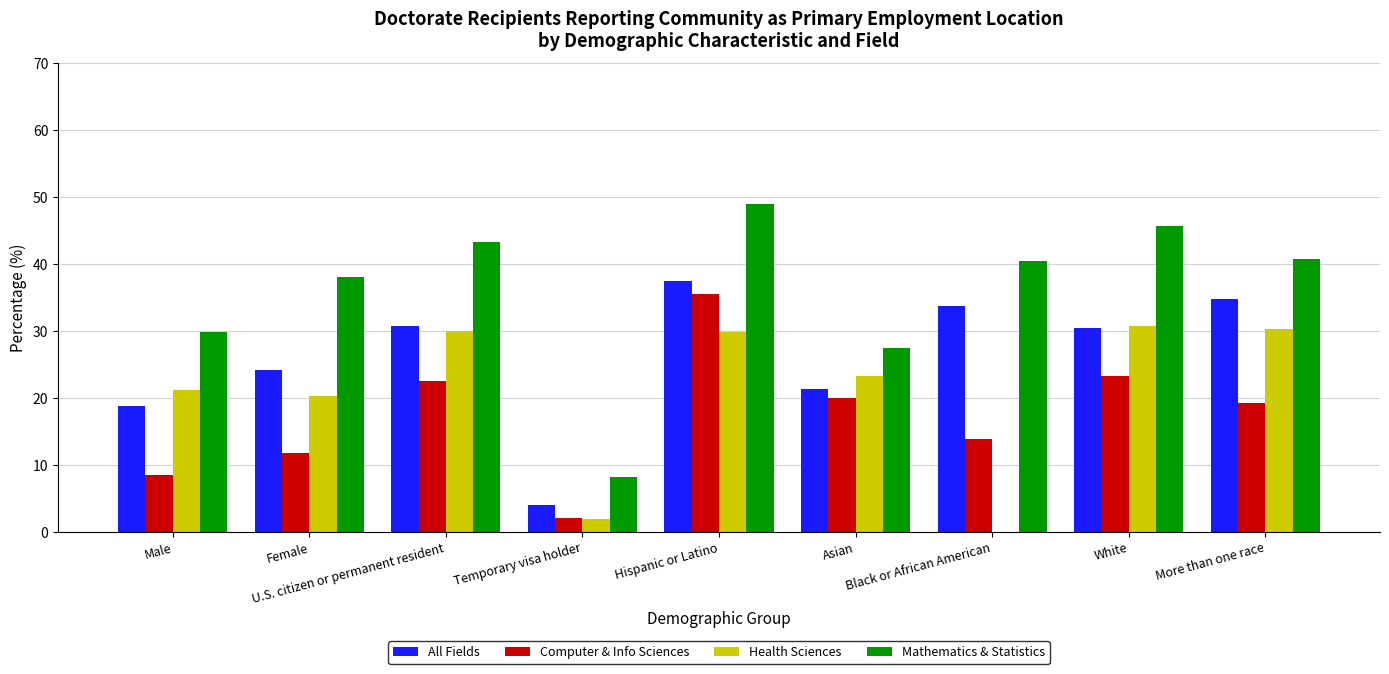

Which series has the largest total across all categories?

Mathematics & Statistics